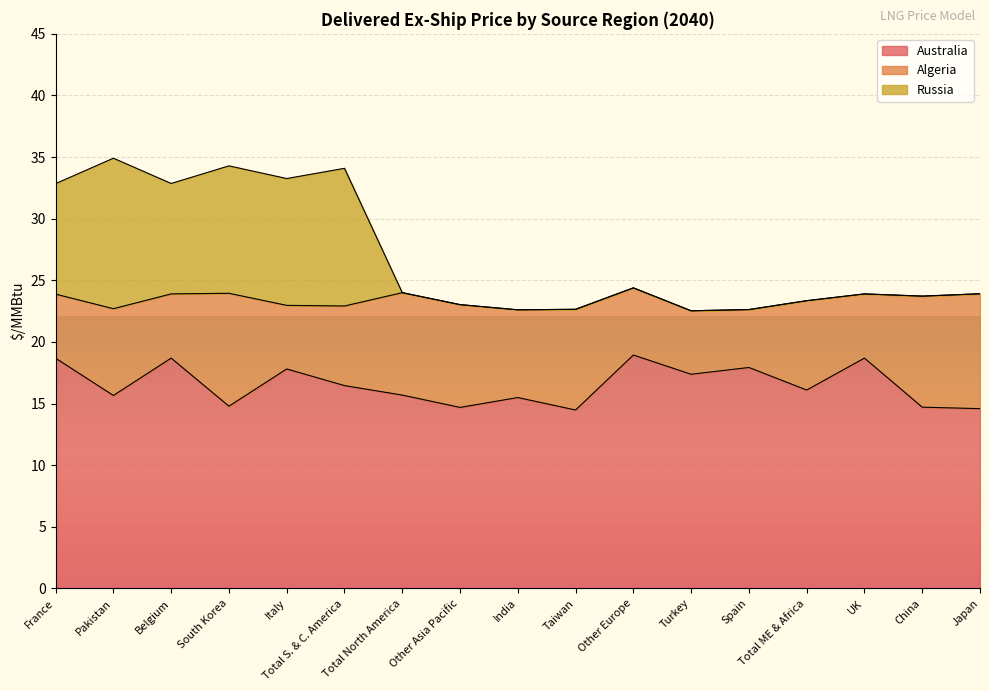

What are all the series names shown in the legend?

Australia, Algeria, Russia